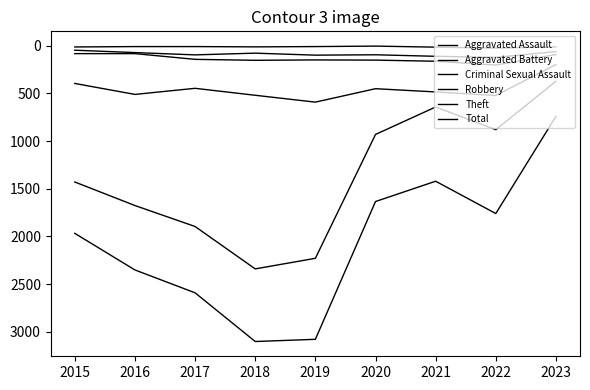

Count the number of data series in this chart.

6